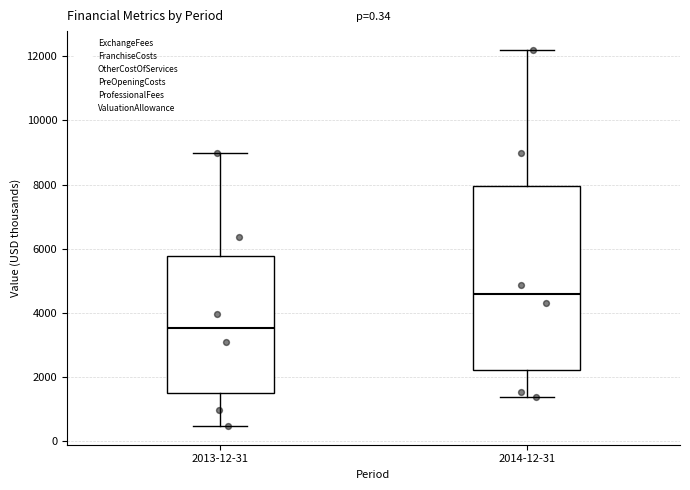

Where is the upper edge of the box for 2013-12-31 on the y-axis? The values are not printed on the chart, so give them approximately, as read against the axis.

5800